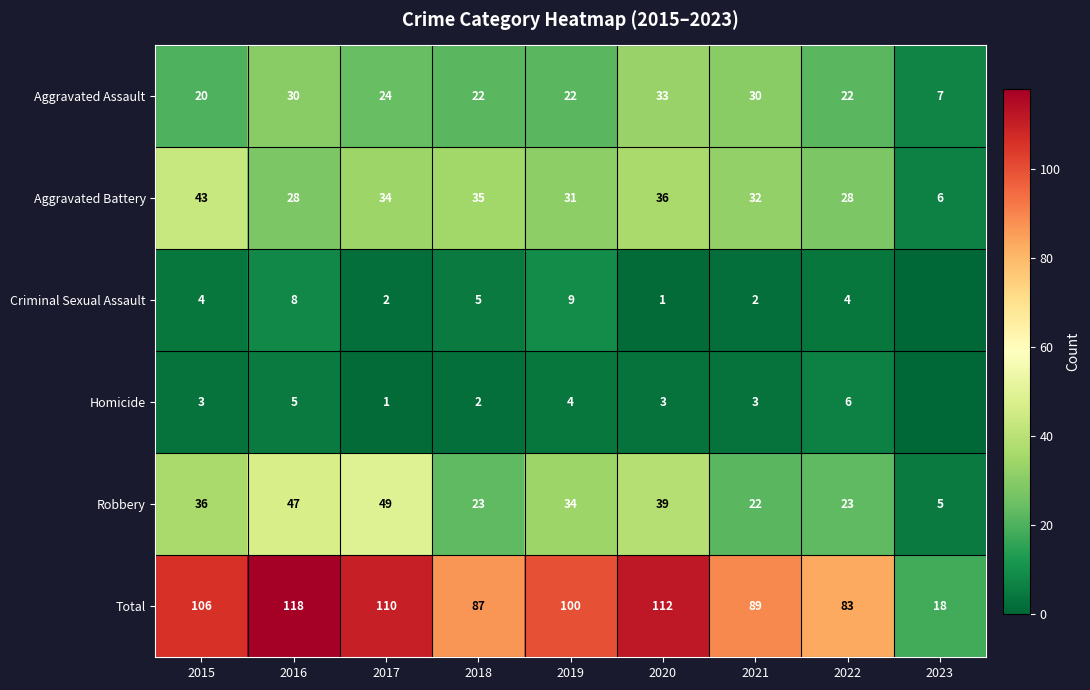

Rank the series at 2019 from lowest to highest value.

Homicide, Criminal Sexual Assault, Aggravated Assault, Aggravated Battery, Robbery, Total